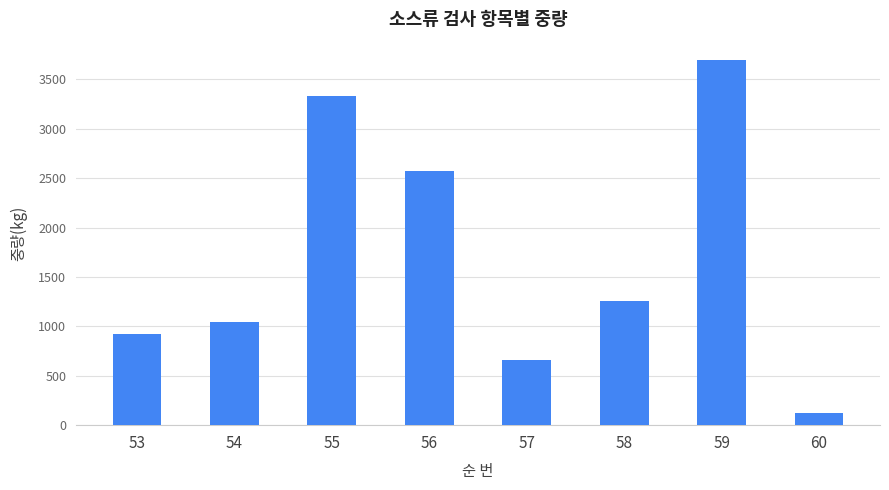

Which category has the lowest value across all series?

60